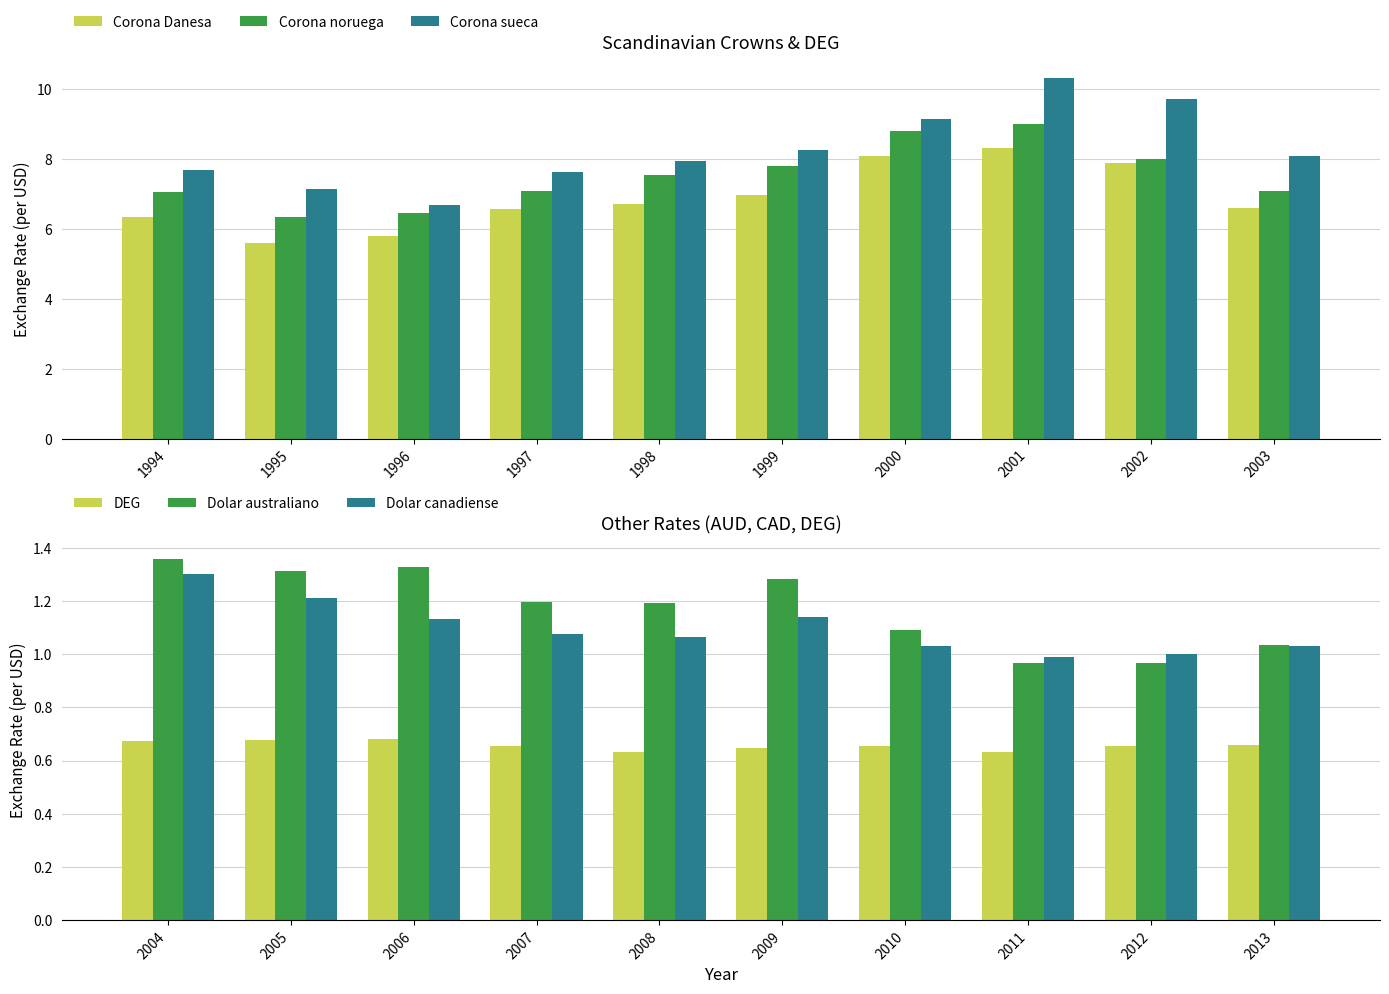

Reading left to right, list all the values displayed in this chart.

Corona Danesa: 6.3	5.6	5.8	6.6	6.7	7.0	8.1	8.3	7.9	6.6
Corona noruega: 7.0	6.3	6.4	7.1	7.5	7.8	8.8	9.0	8.0	7.1
Corona sueca: 7.7	7.1	6.7	7.6	7.9	8.3	9.2	10.3	9.7	8.1
DEG: 0.7	0.7	0.7	0.7	0.6	0.6	0.7	0.6	0.7	0.7
Dolar australiano: 1.4	1.3	1.3	1.2	1.2	1.3	1.1	1.0	1.0	1.0
Dolar canadiense: 1.3	1.2	1.1	1.1	1.1	1.1	1.0	1.0	1.0	1.0